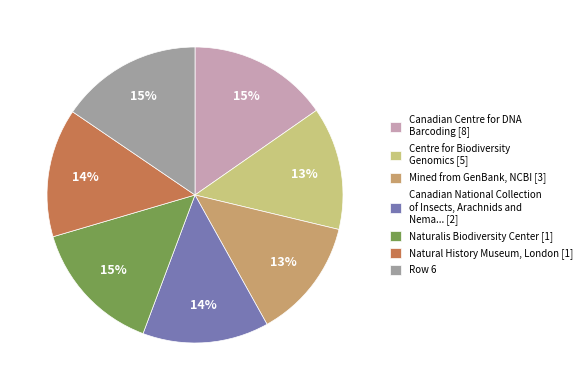

To the nearest percent, what is the difference between the largest and smallest slice percentages?

2%